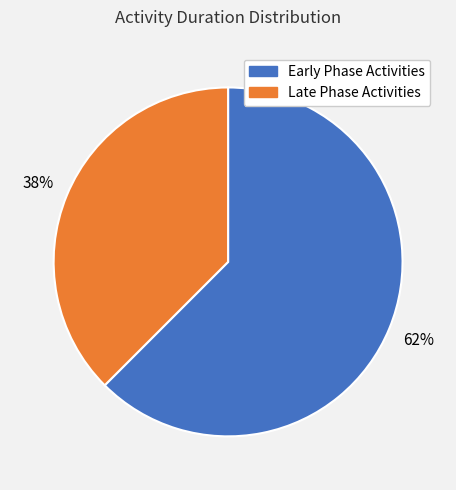

Is there a majority slice in this chart?

Yes